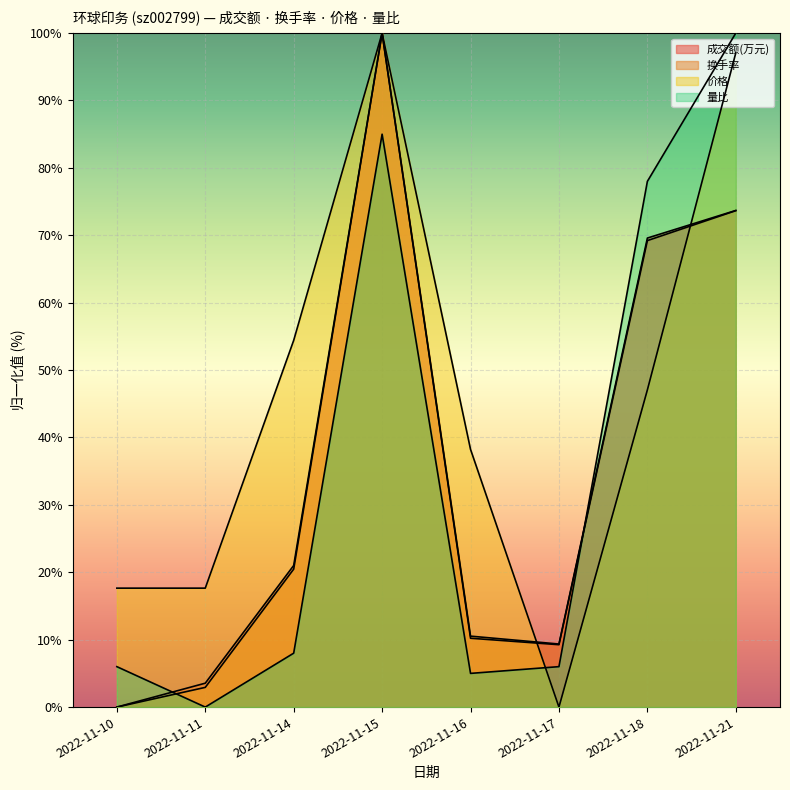

How many interior local valleys does the 量比 series have?

2